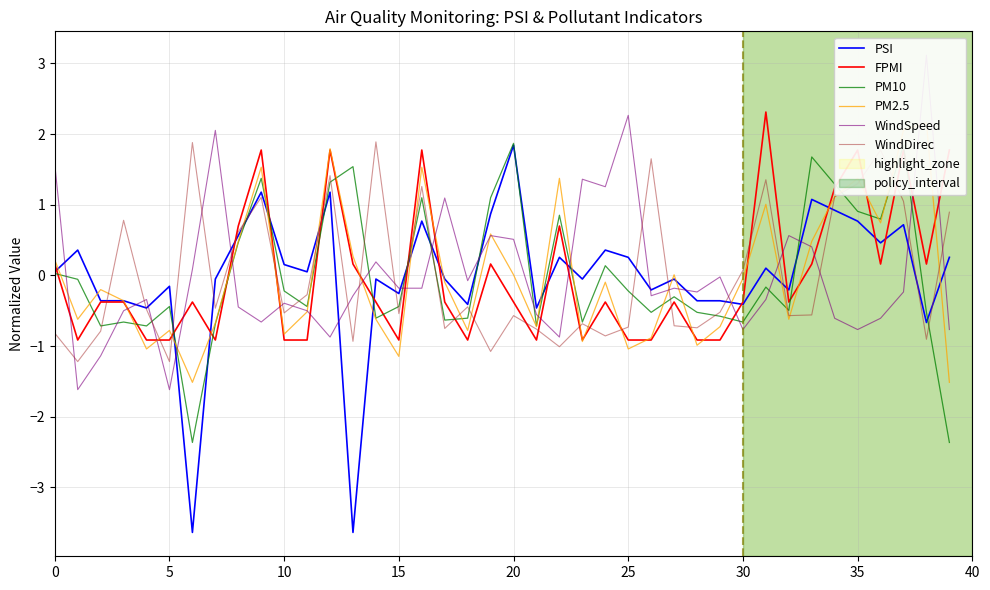

What is the value of the PM2.5 point at the 5th from the left?

-1.0